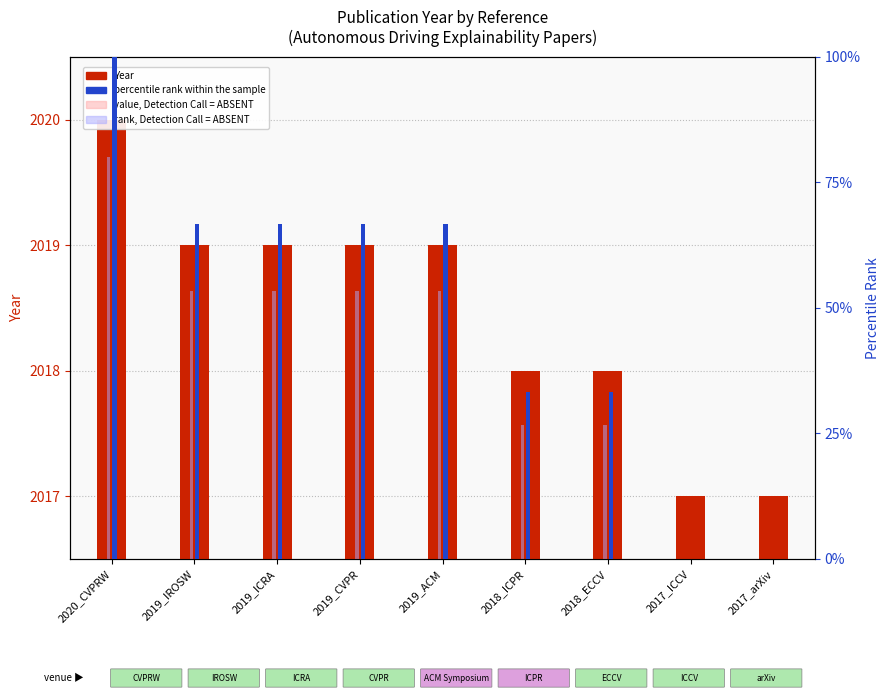

At which category is the sum across all series the highest?

2020_CVPRW